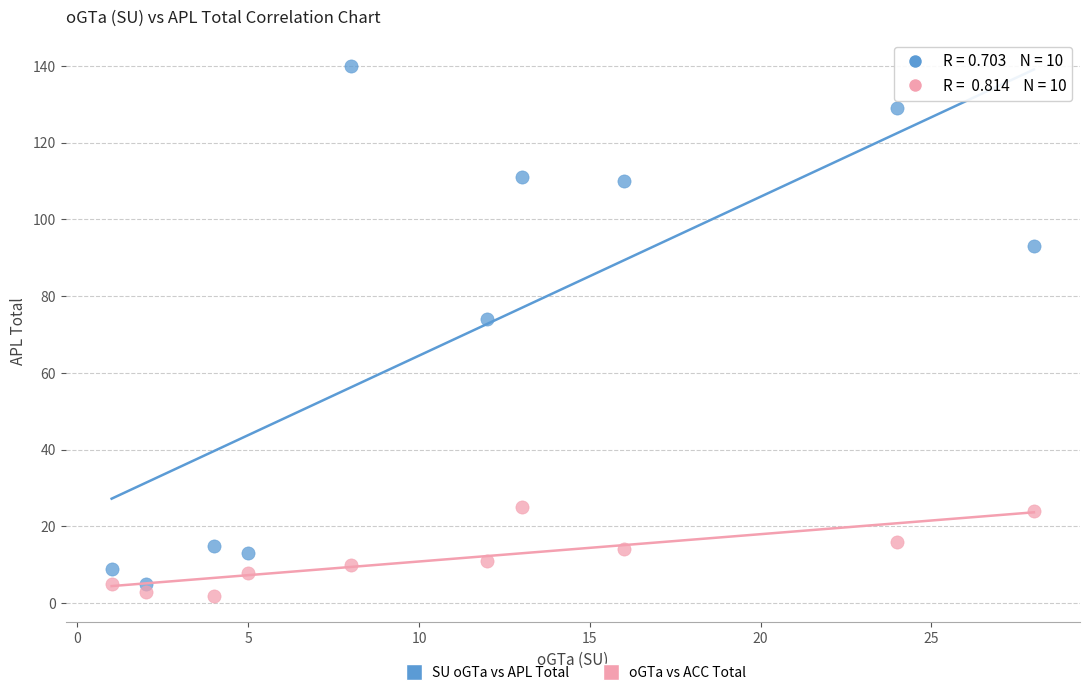

Which series contains the lowest Y value?

oGTa vs ACC Total